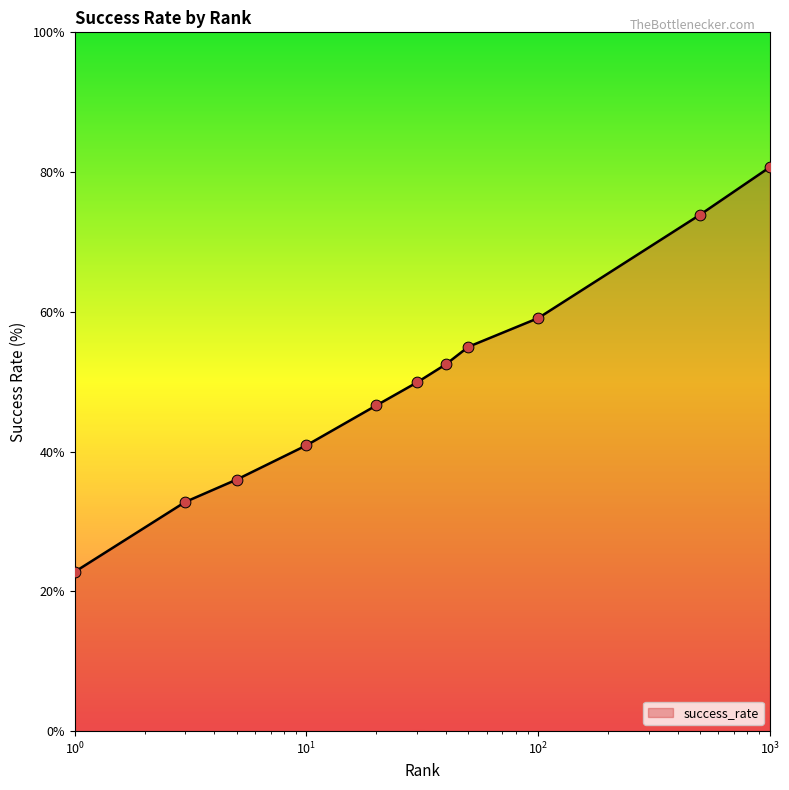

What is the smallest value displayed?

22.8